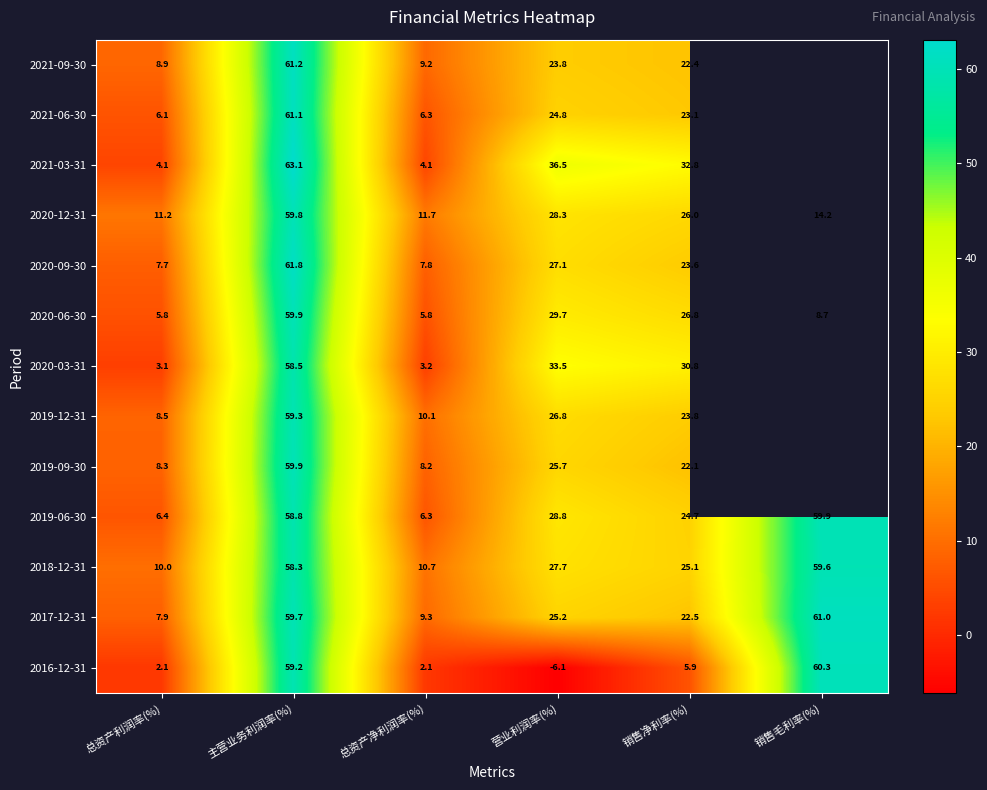

Is it true that 2019-09-30 equals 39.1 at 营业利润率(%)?

False